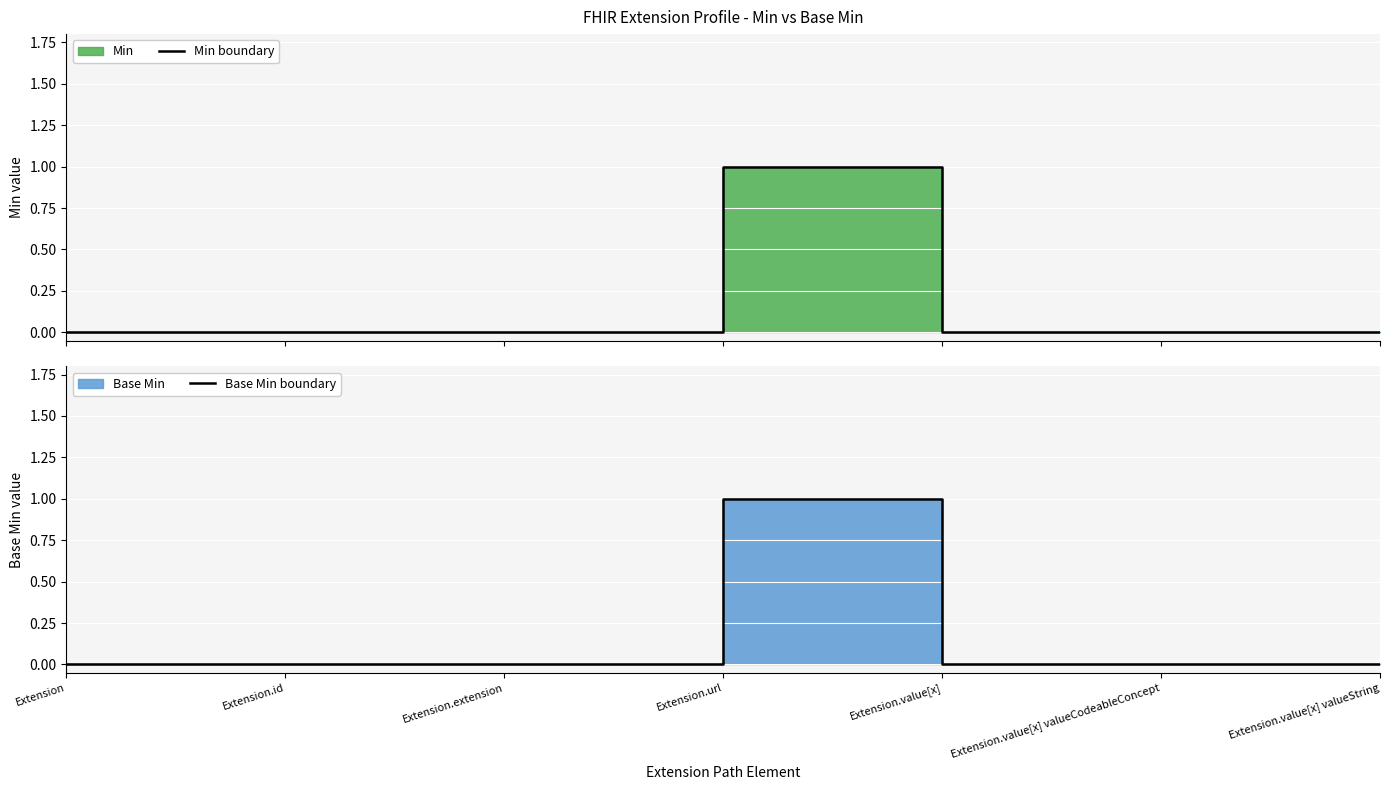

At which label does Min boundary reach its minimum?

Extension